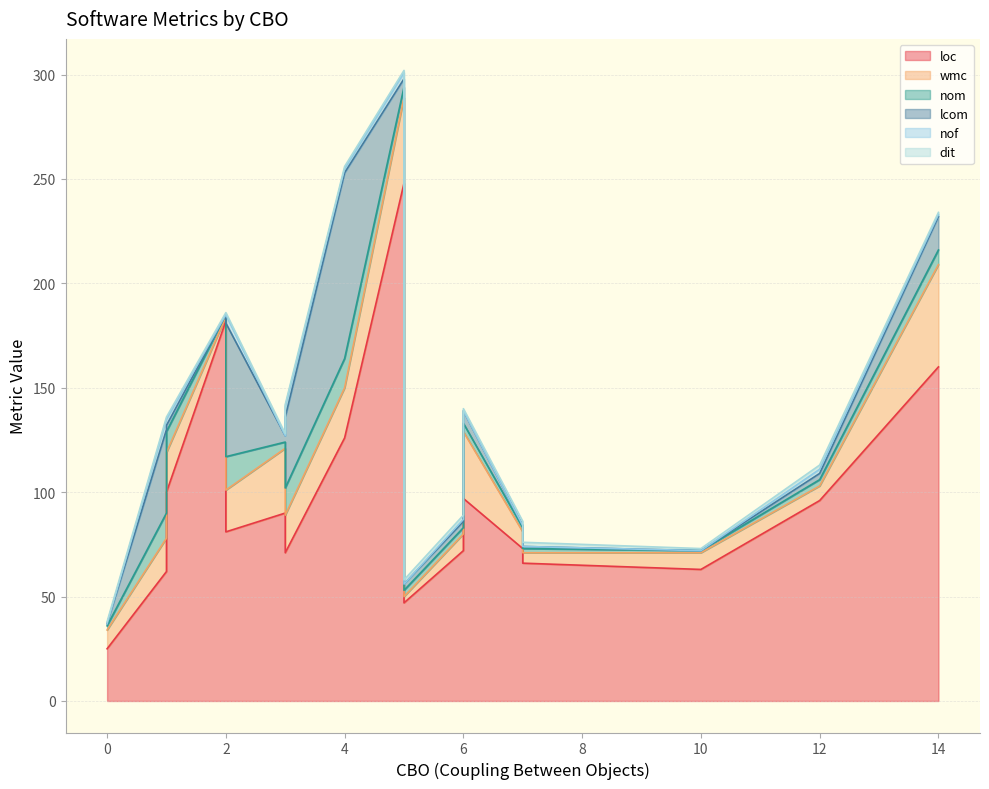

What is the value of the nom point at the 13th from the left?

16